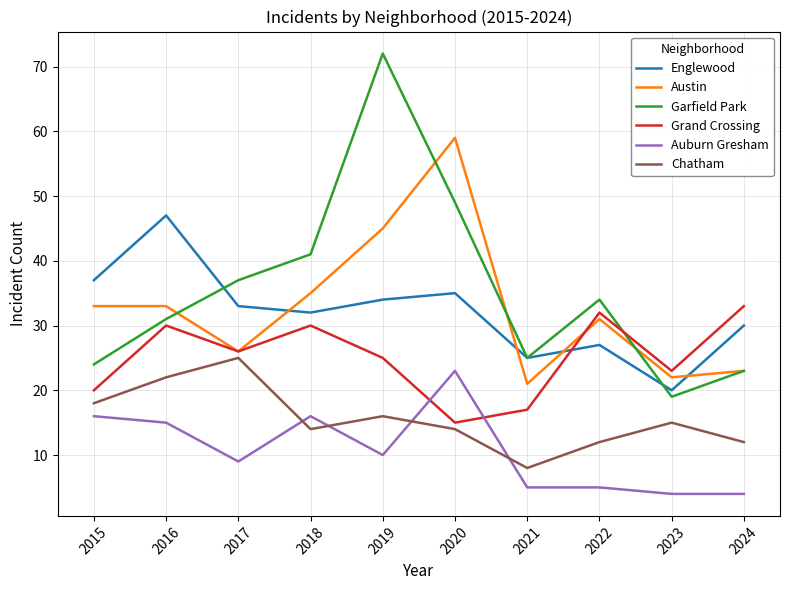

Is the value of Austin at 2017 greater than the value of Chatham at 2024?

Yes